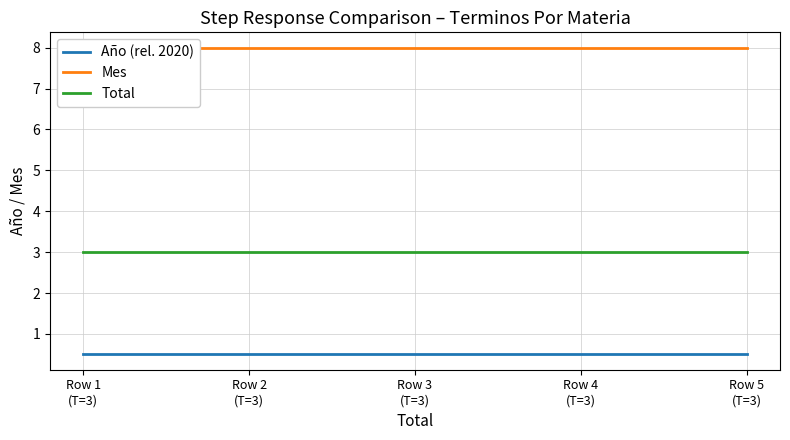

True or false: Mes has a value of 2.1 at Row 1
(T=3).

False